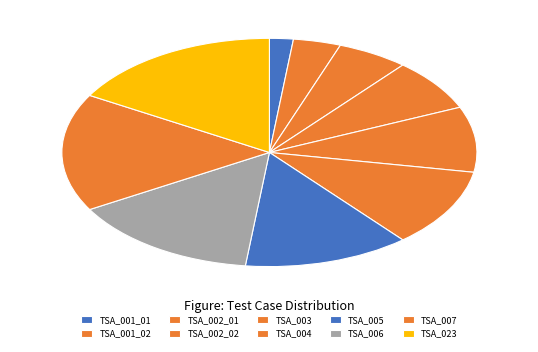

Does TSA_004 represent more than half of the total?

No